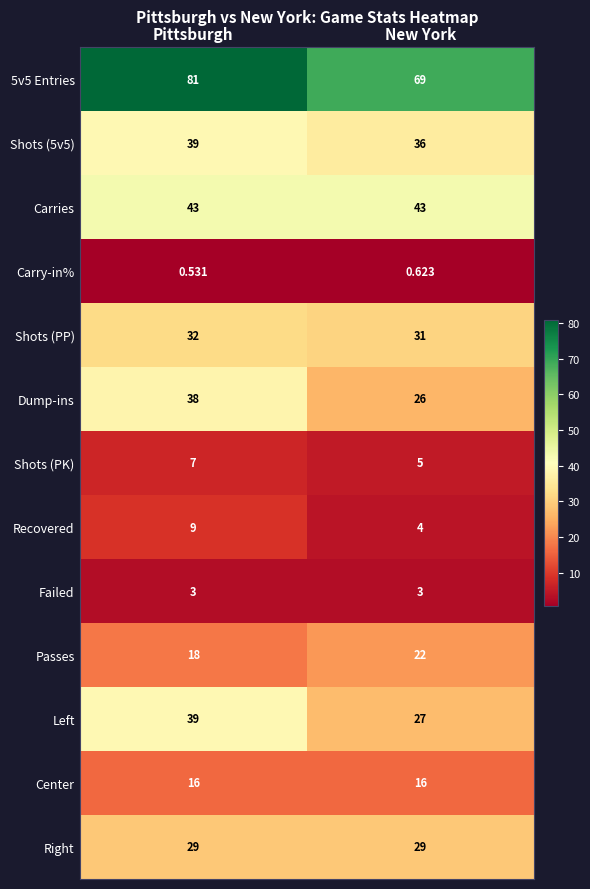

At which label does 5v5 Entries reach its peak?

Pittsburgh